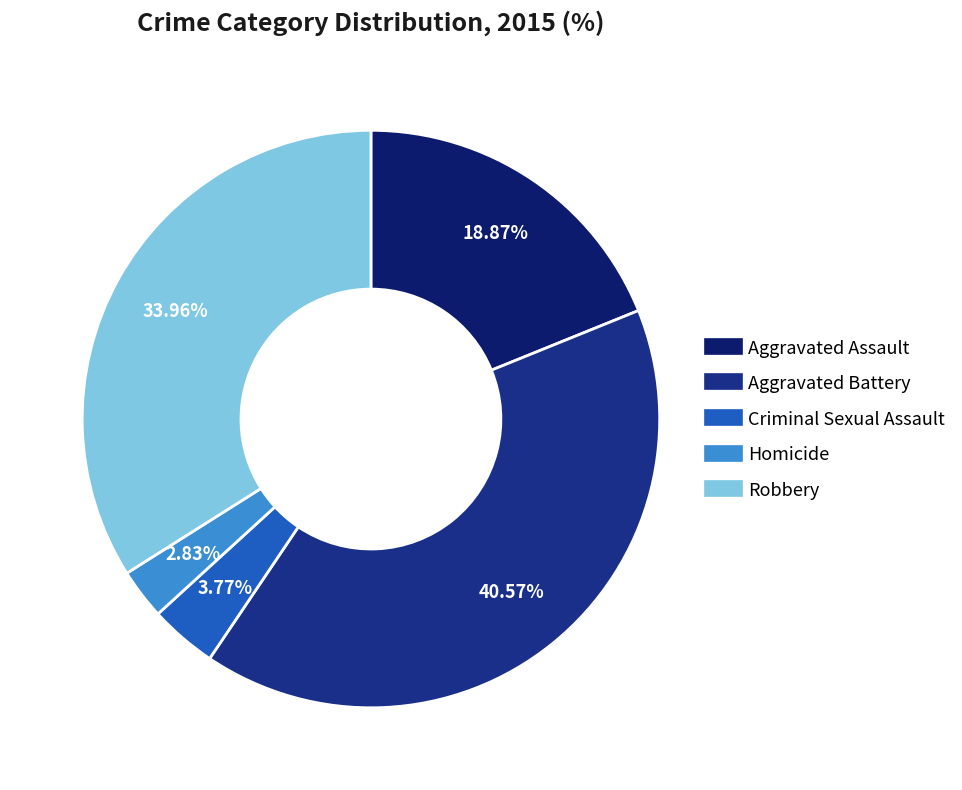

To the nearest percent, what is the average slice percentage?

20%